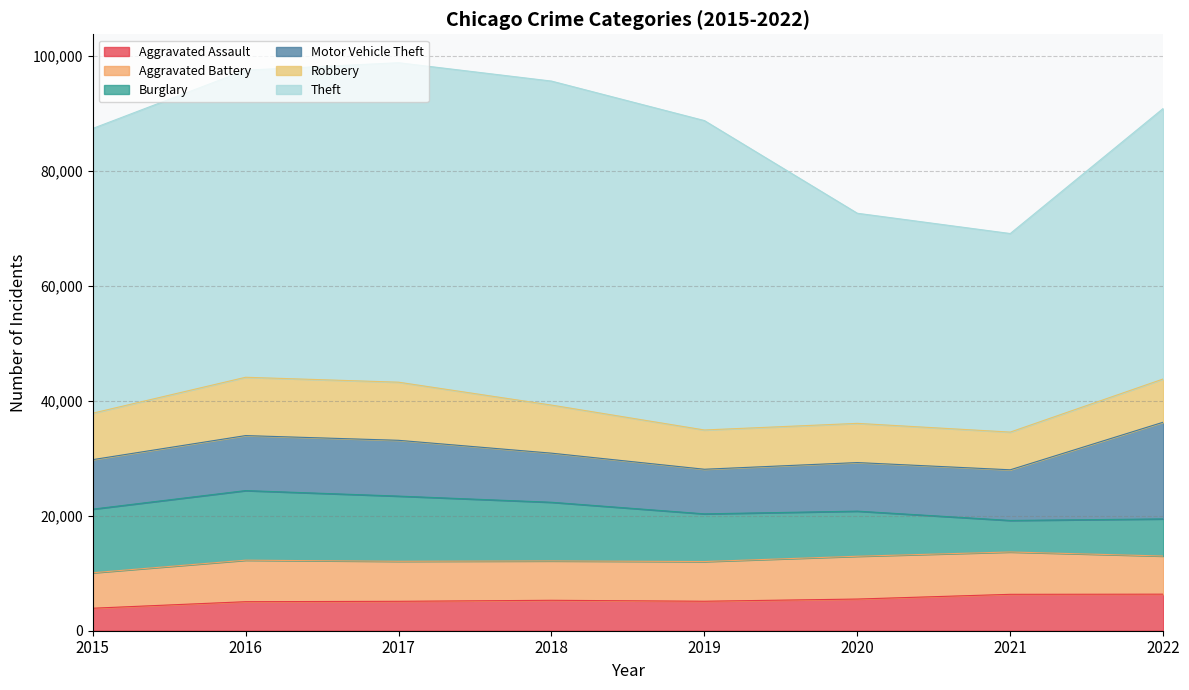

Reading right to left, transcribe all the data shown in this chart.

Aggravated Assault: 6361	6334	5512	5130	5296	5119	5051	3914
Aggravated Battery: 6637	7369	7449	6910	6849	6964	7224	6172
Burglary: 6461	5488	7850	8298	10210	11344	12112	11071
Motor Vehicle Theft: 16826	8813	8452	7761	8545	9709	9571	8613
Robbery: 7527	6562	6820	6834	8366	10114	10149	8084
Theft: 47077	34553	36565	53842	56383	55596	53442	49544